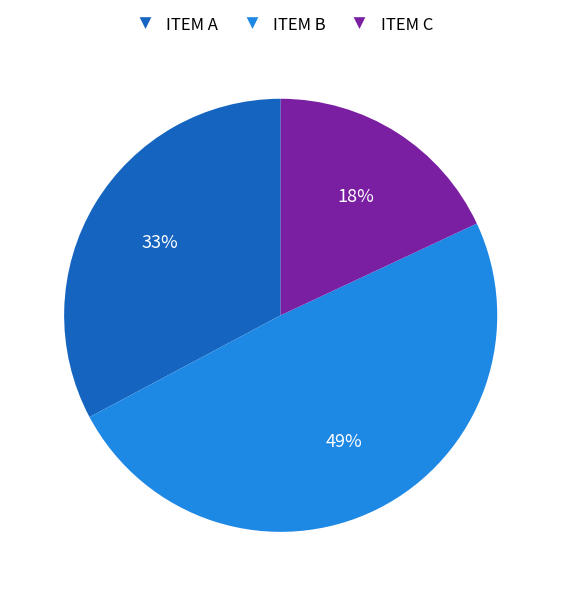

True or false: ITEM A accounts for 43% of the total.

False